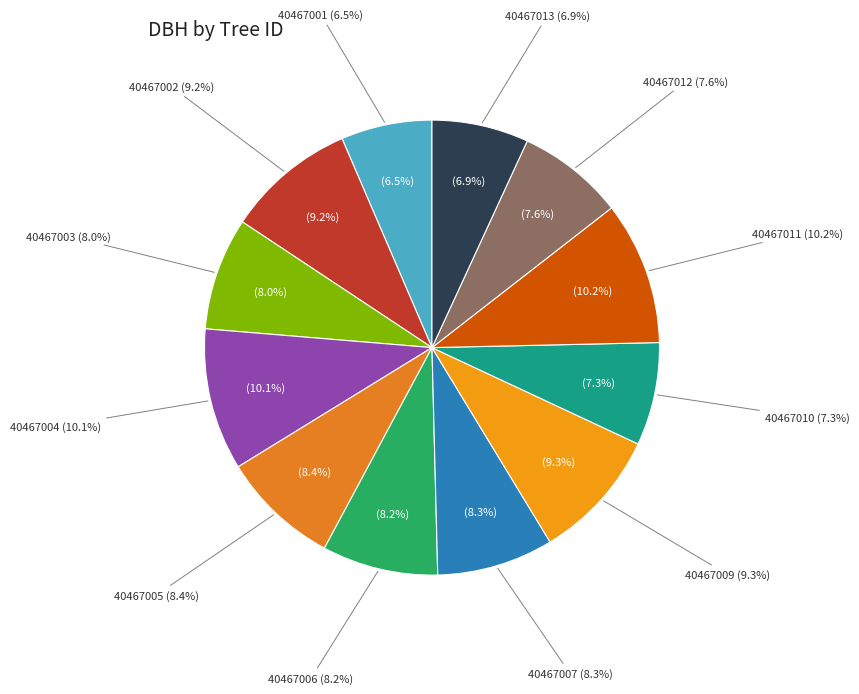

Which category has the biggest portion of the pie?

40467011